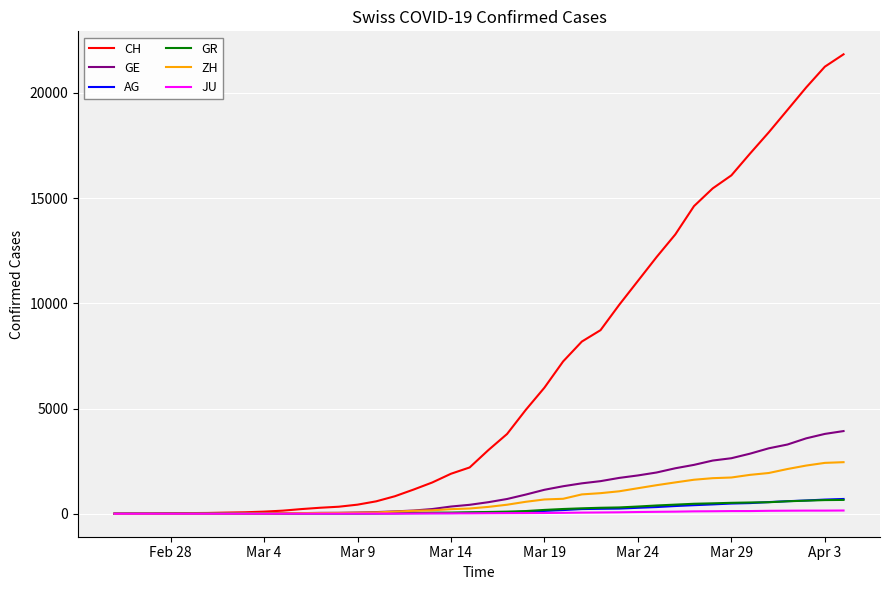

What is the greatest value displayed?

21827